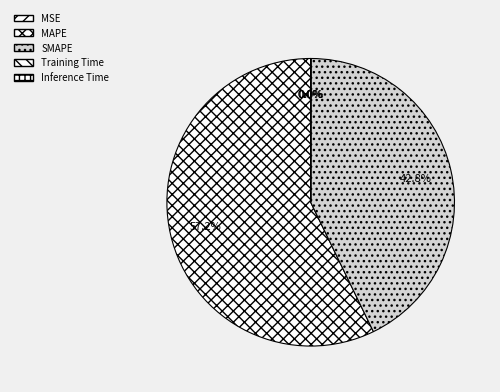

What is the majority slice?

MAPE